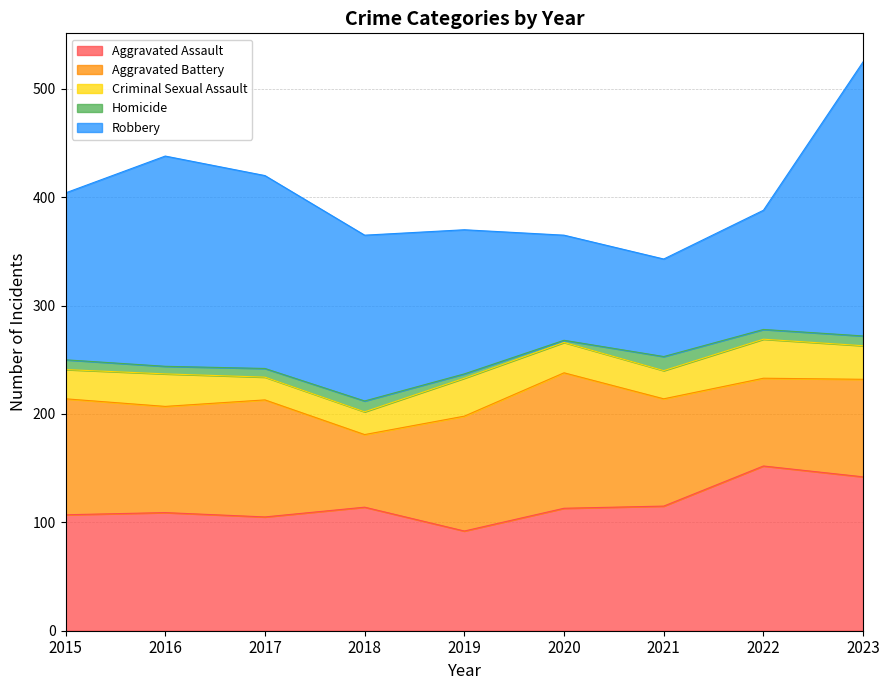

What are all the series names shown in the legend?

Aggravated Assault, Aggravated Battery, Criminal Sexual Assault, Homicide, Robbery